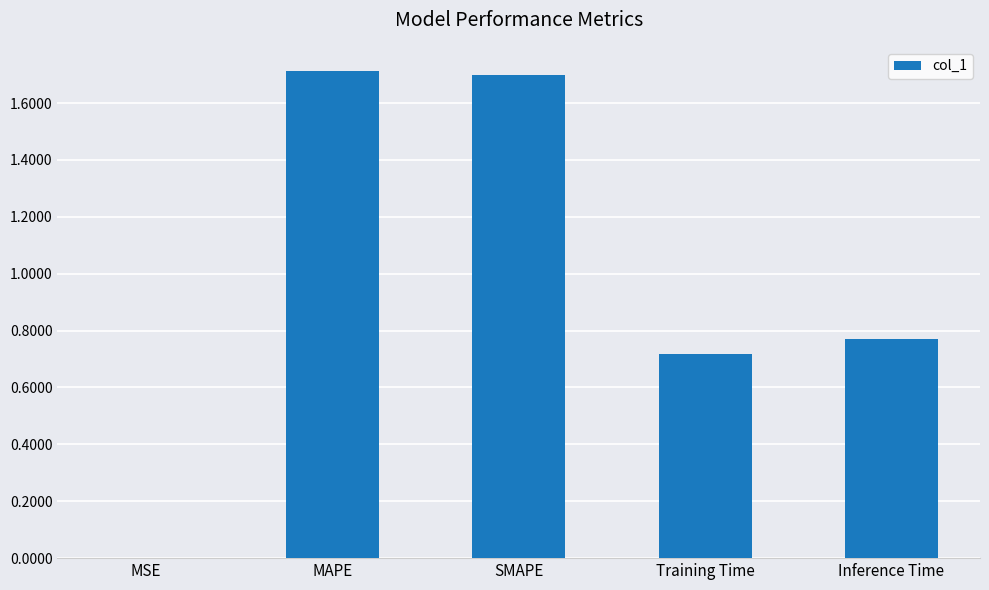

Which label corresponds to the largest value in the chart?

MAPE